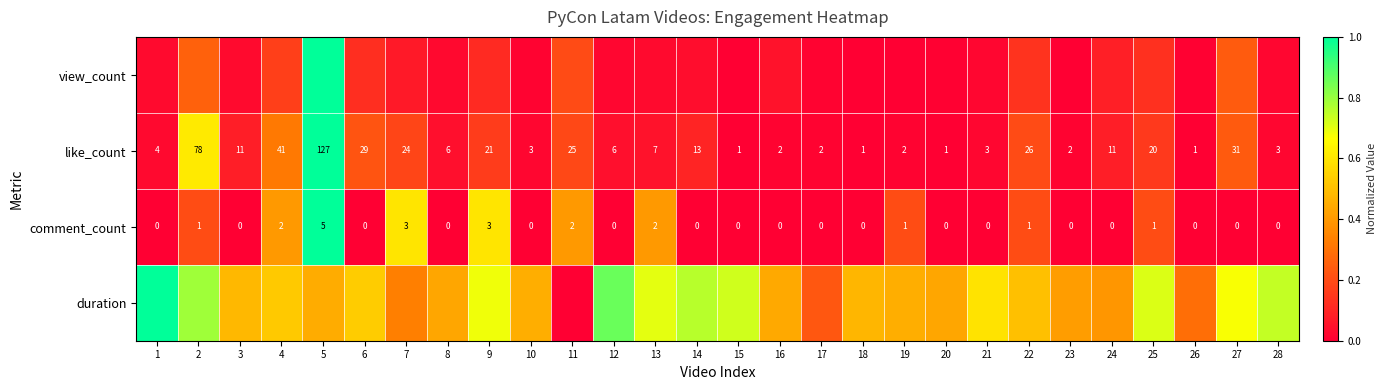

Which series has the largest range (max minus min)?

view_count